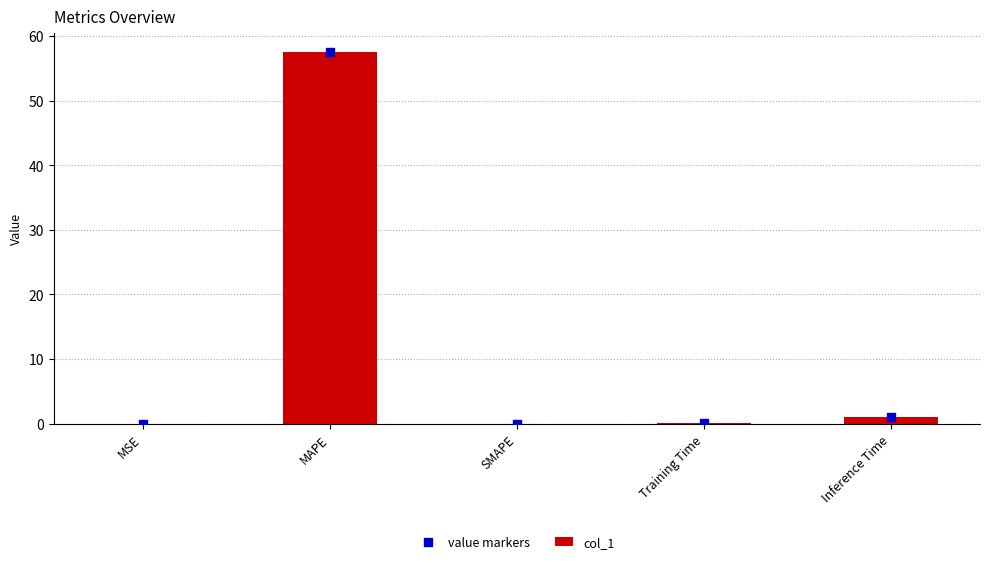

Which series has the widest spread of Y values?

col_1